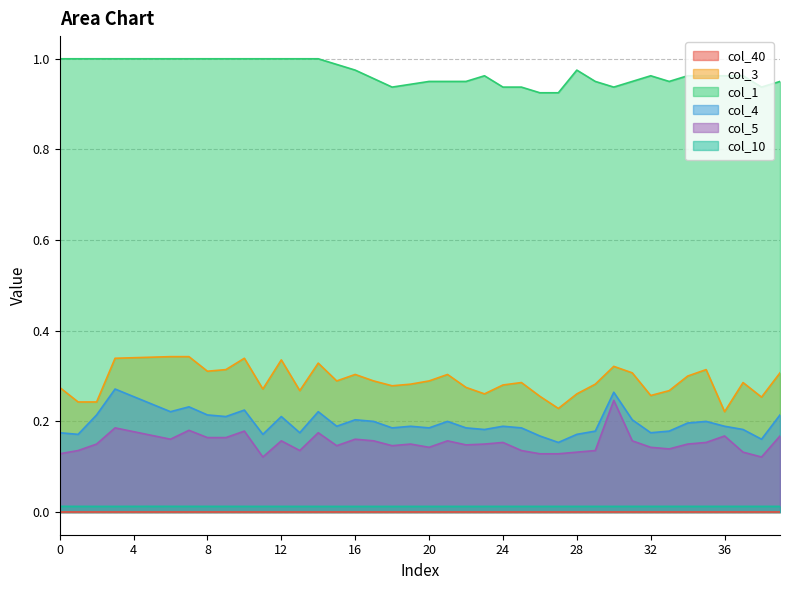

Which series has the largest total across all categories?

col_1